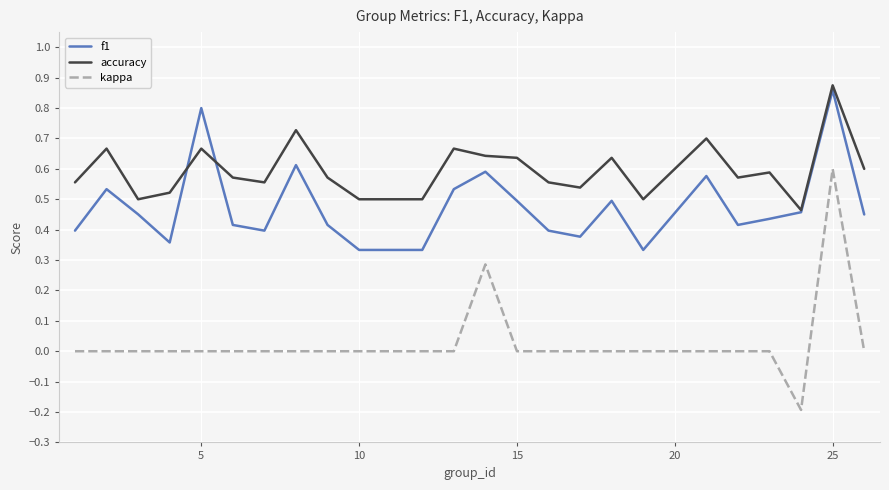

Which series has the largest total across all categories?

accuracy